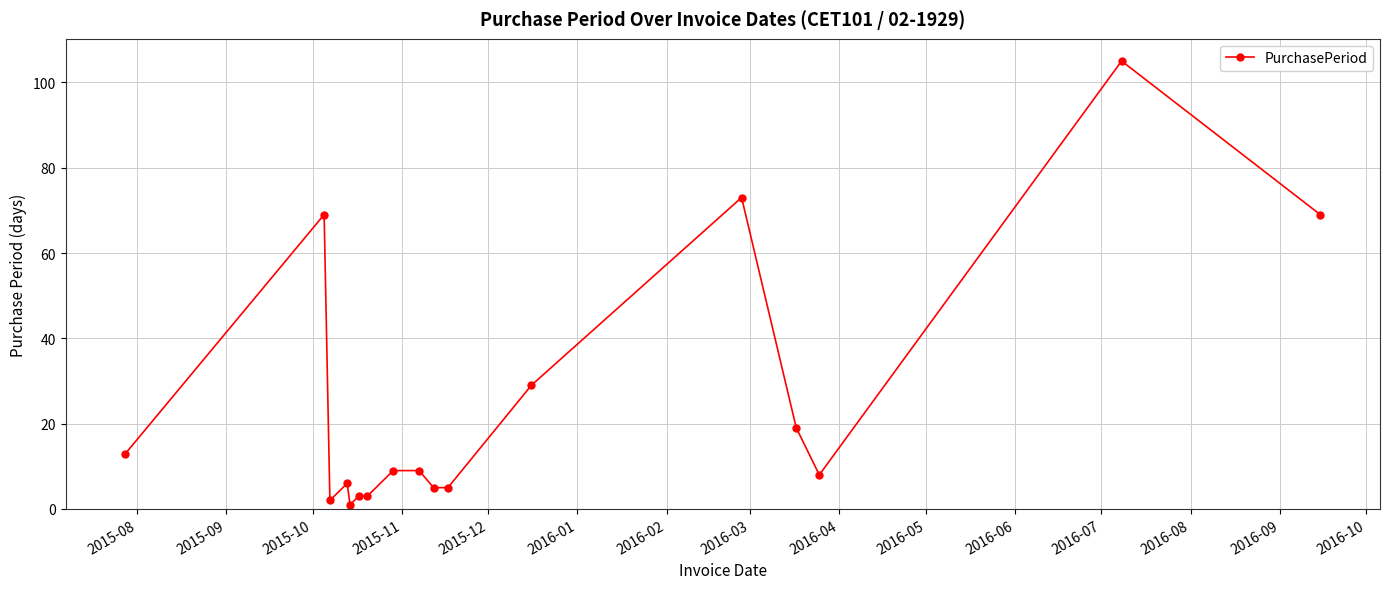

What is the difference between the second highest and second lowest values?

71